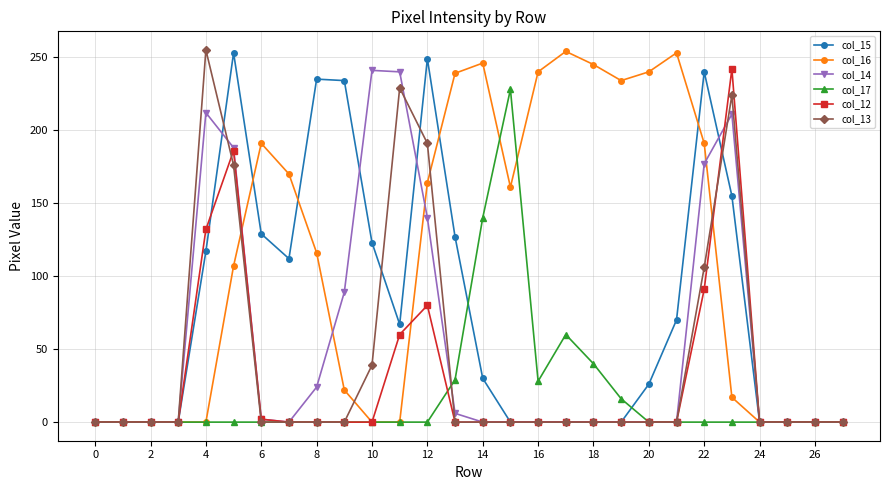

What is the highest value of the col_13 series?

255